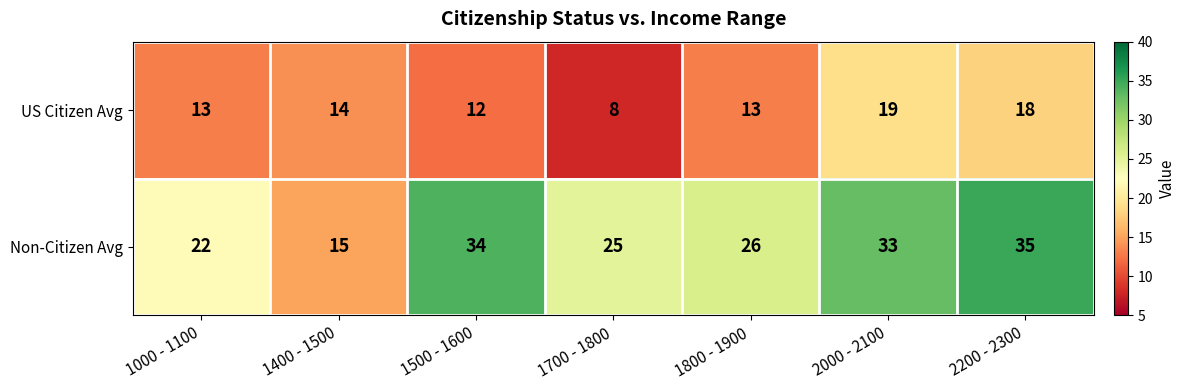

Which series has the widest spread of values?

Non-Citizen Avg